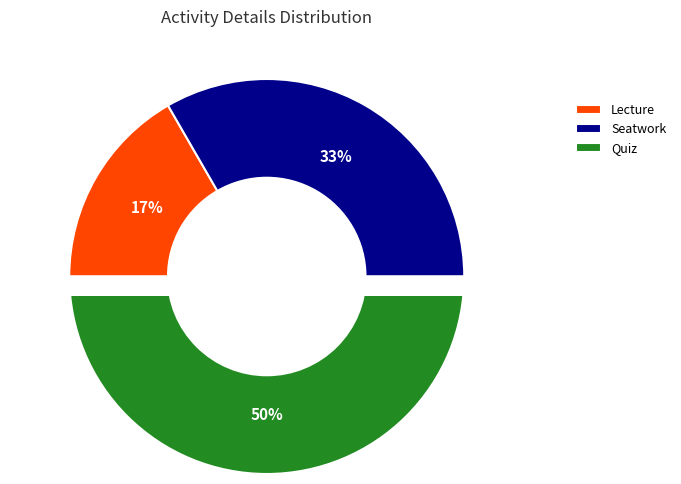

What is the smallest slice in the pie chart?

Lecture